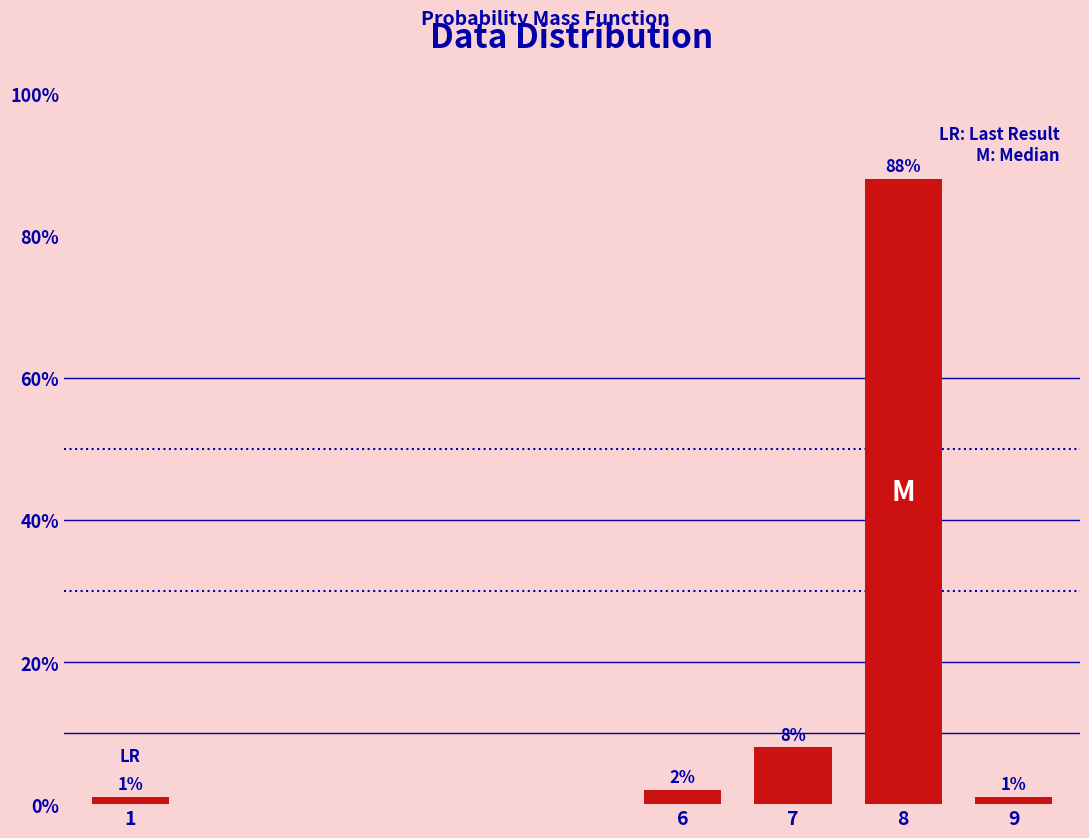

Reading right to left, what are all the values shown in this chart?

1	88	8	2	1